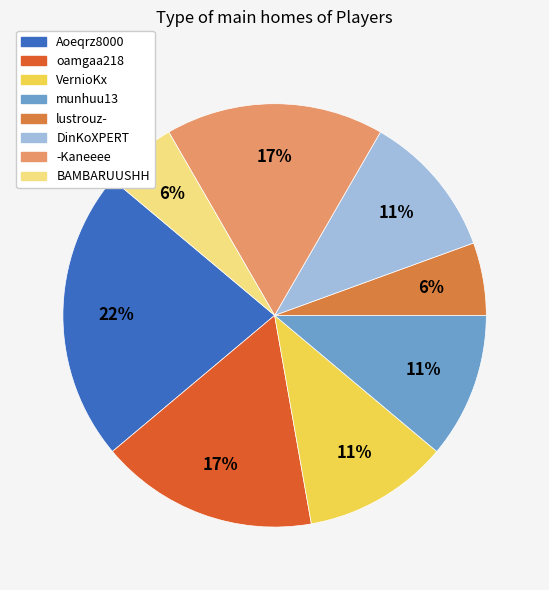

Which category has the biggest portion of the pie?

Aoeqrz8000